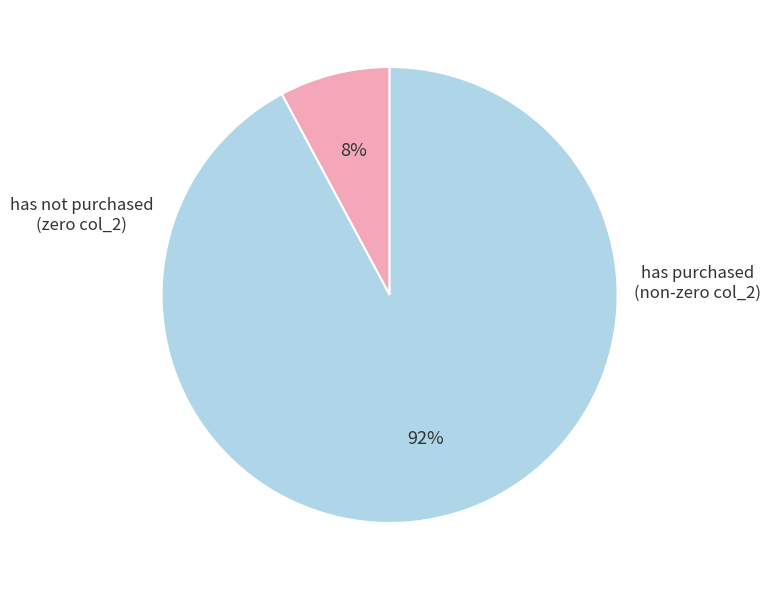

How many slices are in this pie chart?

2